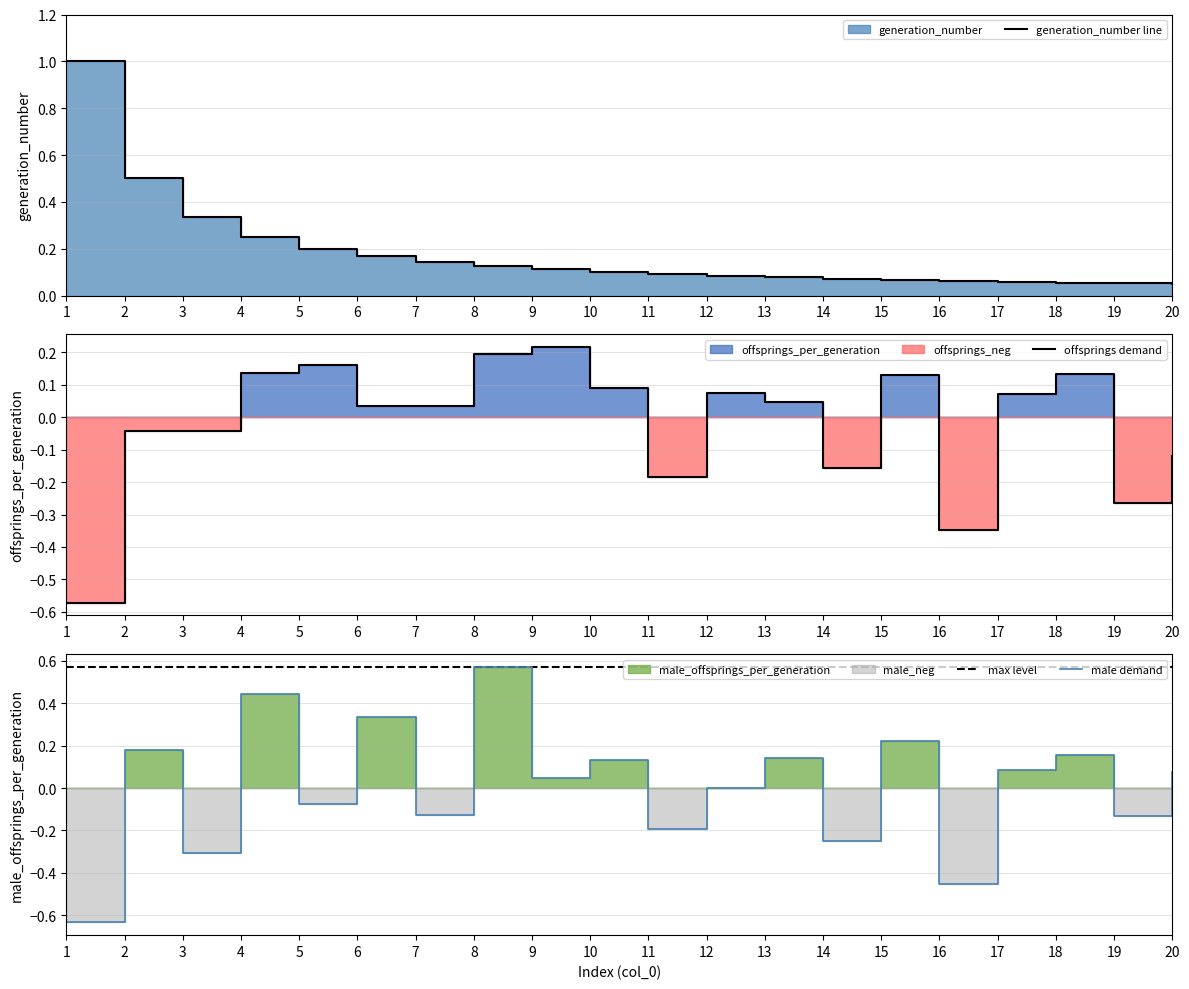

What is the value of the max level point at the 3rd from the left?

0.6